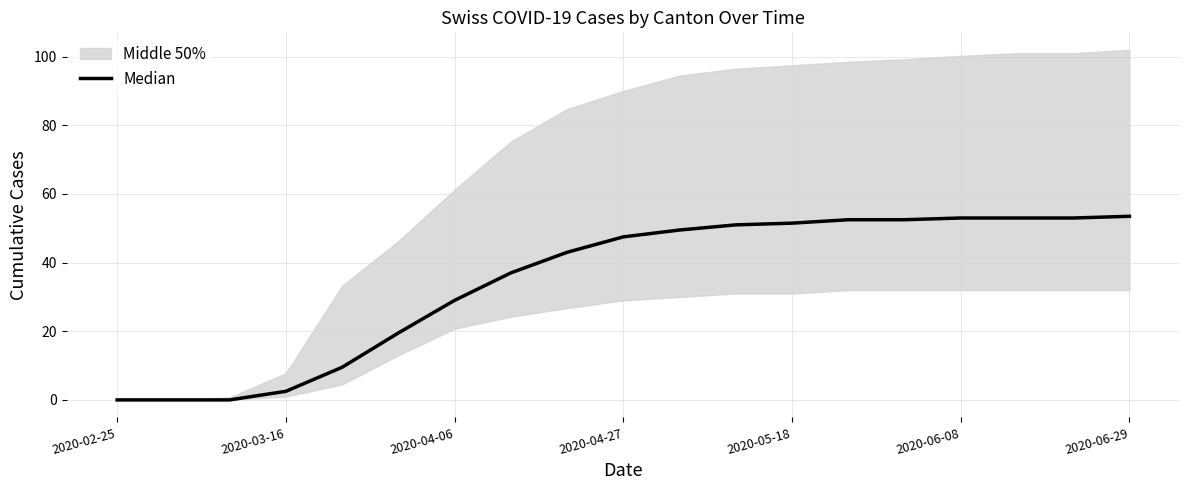

Does the chart have visible grid lines?

Yes